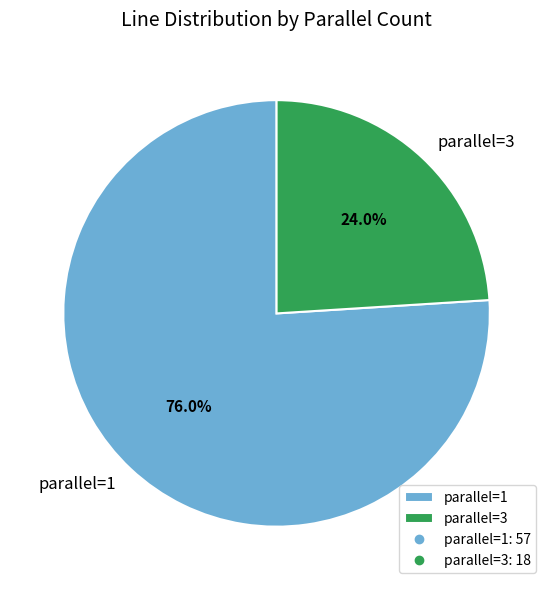

Which category has the biggest portion of the pie?

parallel=1